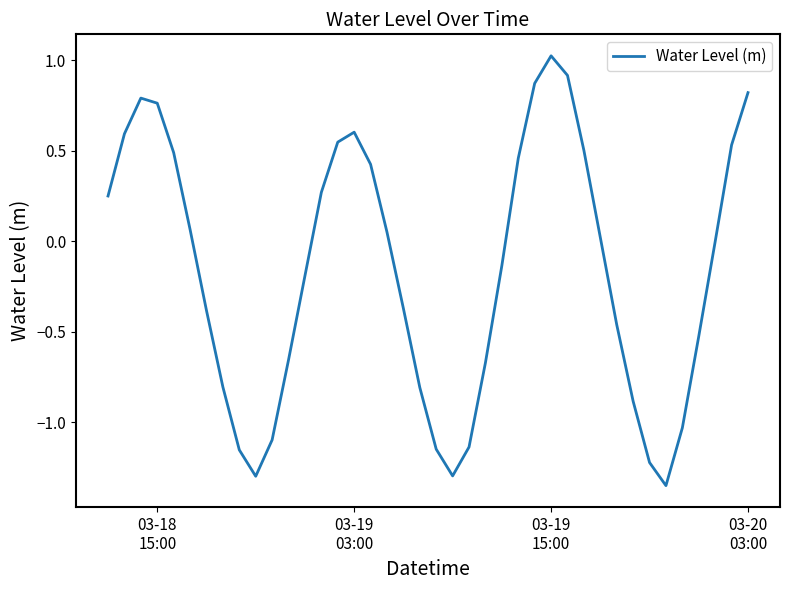

What is the difference between the maximum and minimum values?

2.4